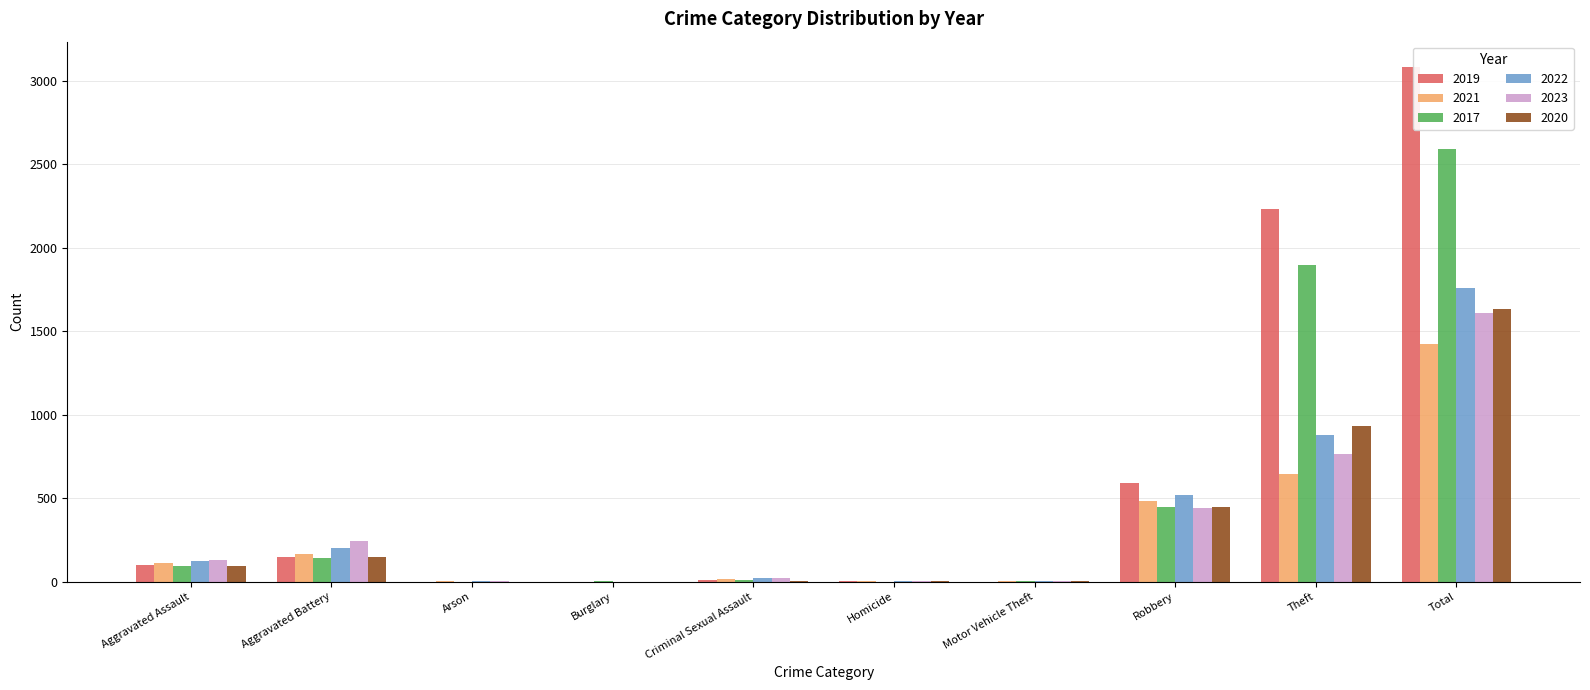

Are the bars horizontal?

No